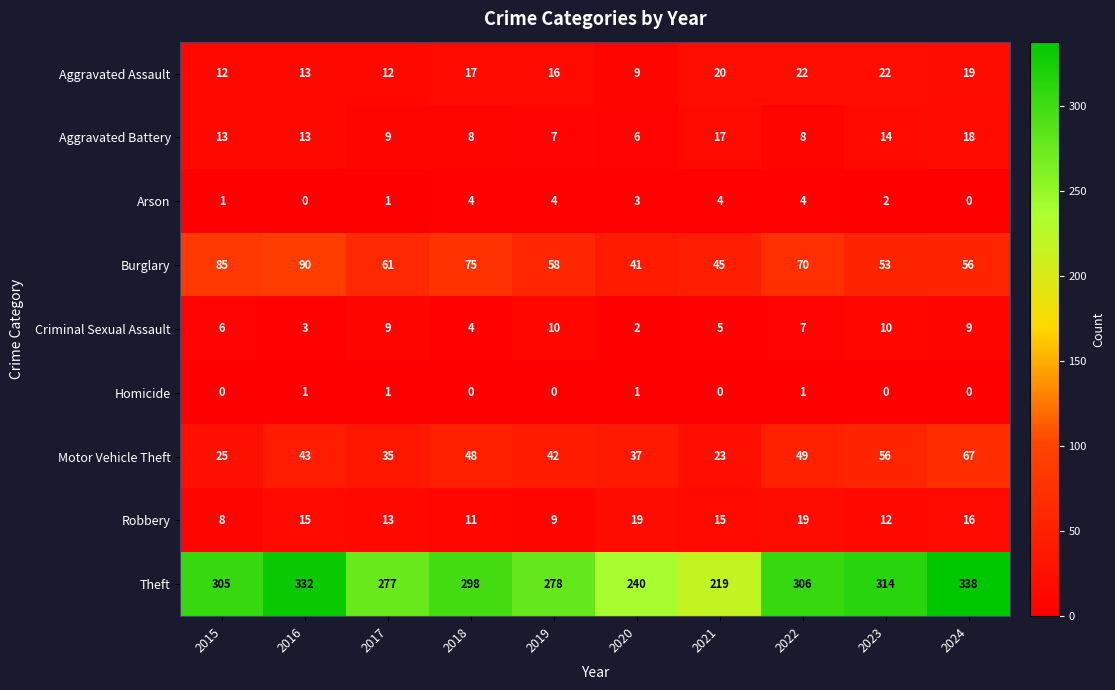

The value of Criminal Sexual Assault at 2016 is 4. True or false?

False